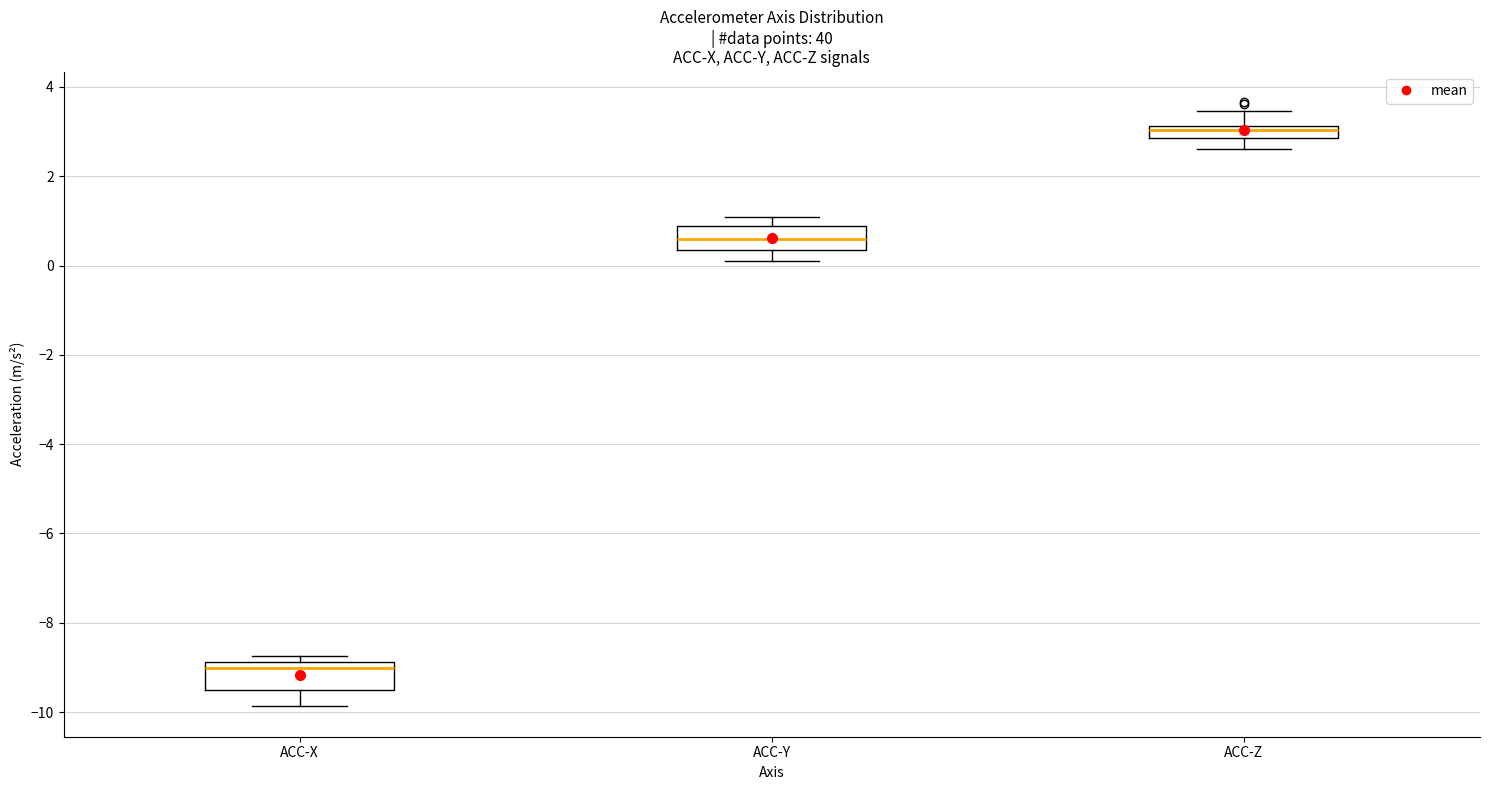

Which box's median line is the lowest?

ACC-X